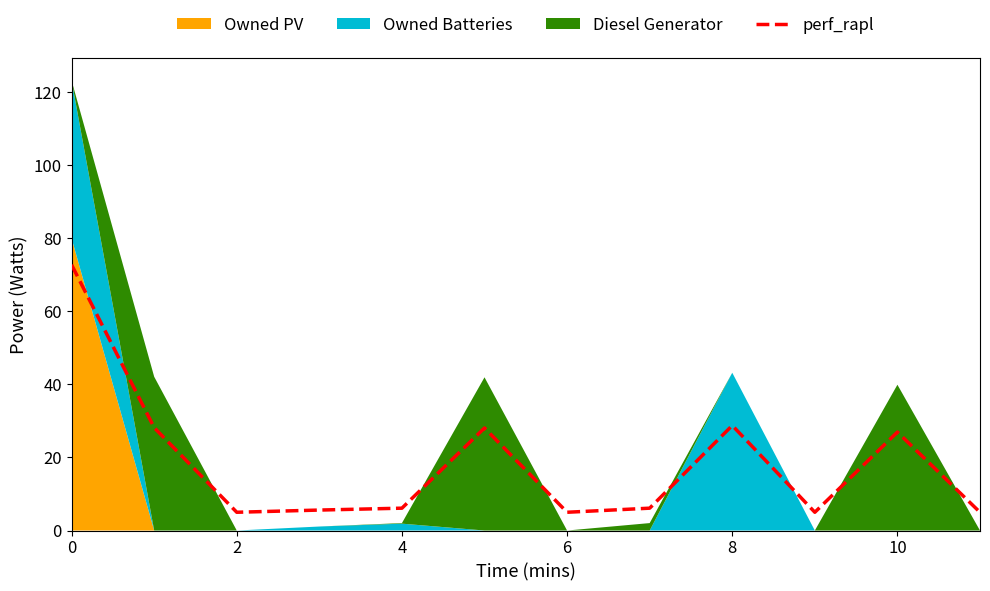

How many interior local peaks (higher than both neighbors) does the data have?

3